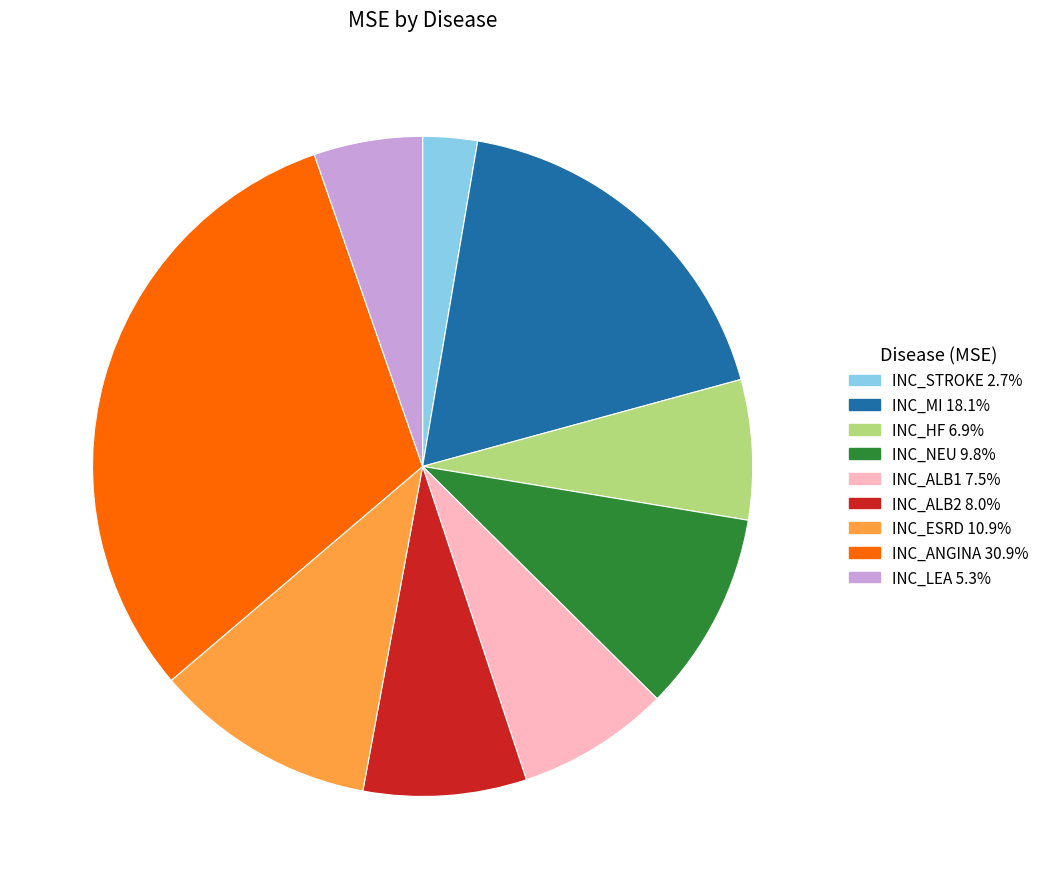

What is the ratio of the value at INC_ANGINA to the value at INC_ALB1?

4.1